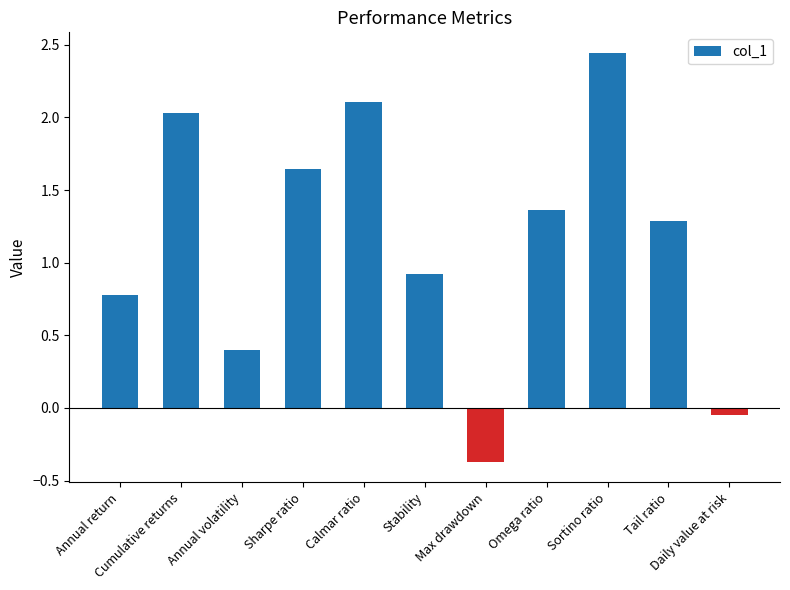

What is the label of the 1st bar from the right?

Daily value at risk